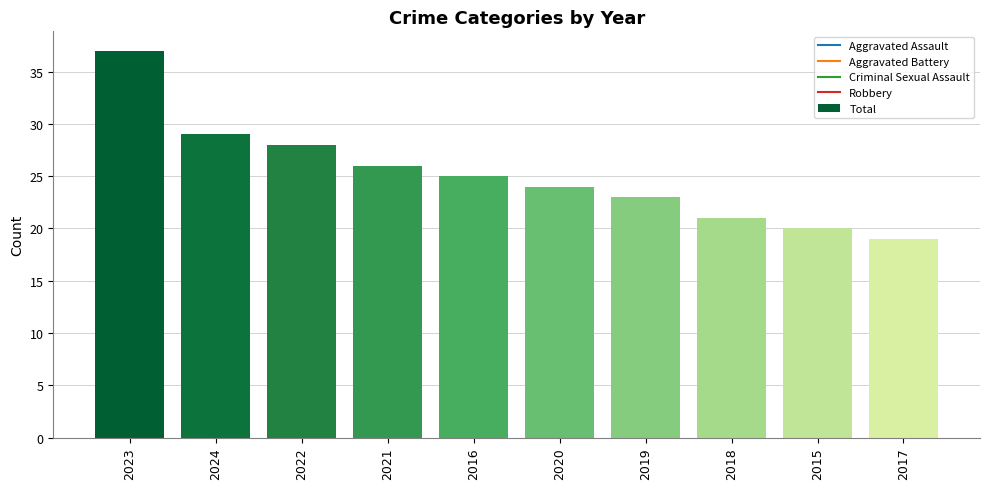

At which label is the value closest to 28?

2022